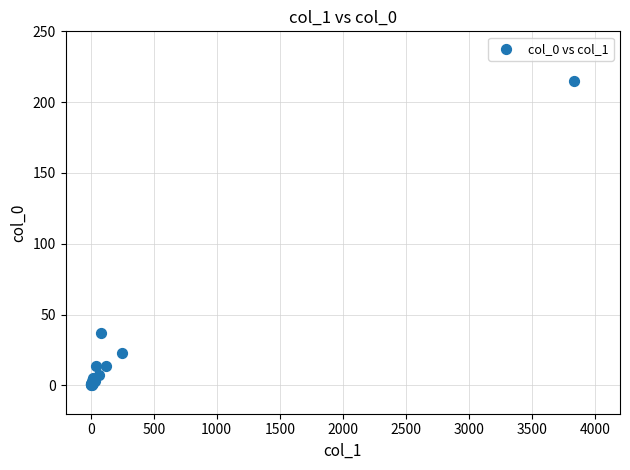

What Y value in the scatter plot is closest to 107?

37